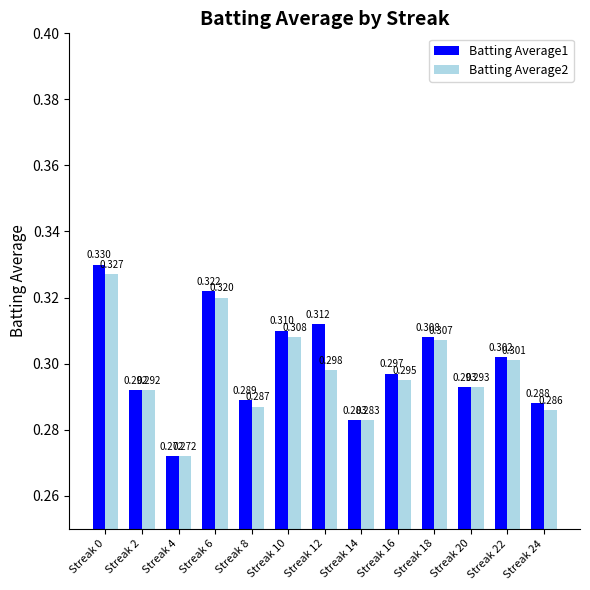

Is the value of Batting Average1 at Streak 20 greater than the value of Batting Average2 at Streak 10?

No